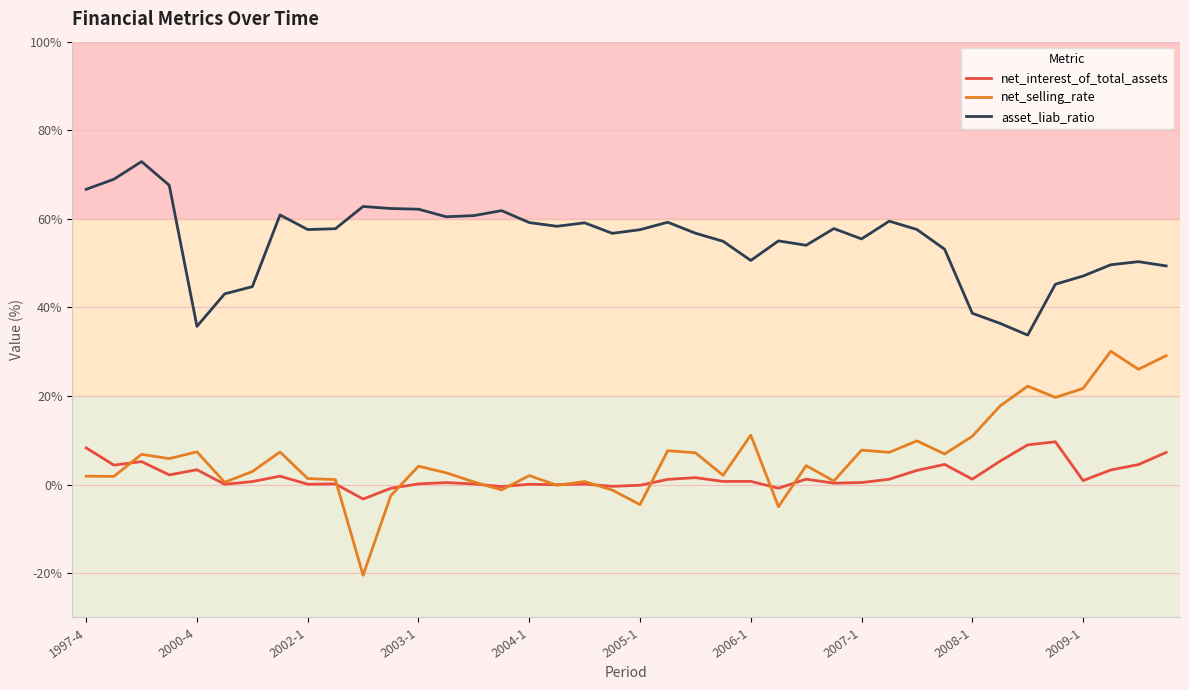

What is the minimum value shown in the chart?

-20.5